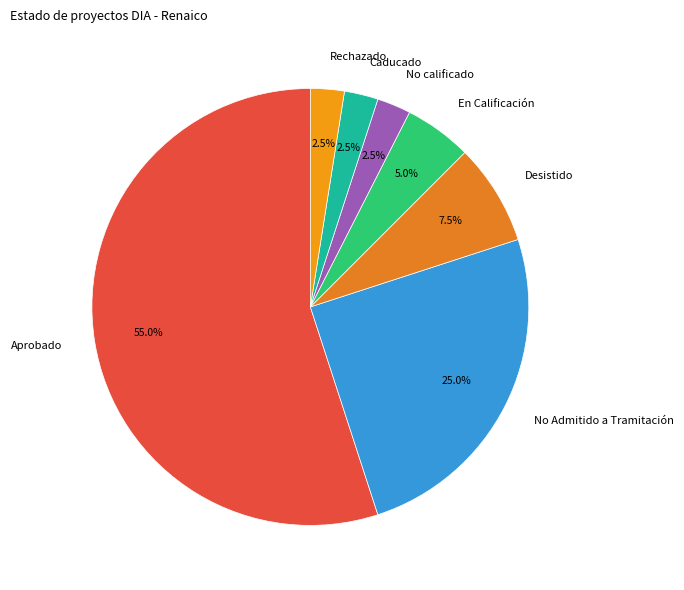

To the nearest percent, what portion does Aprobado represent?

55%